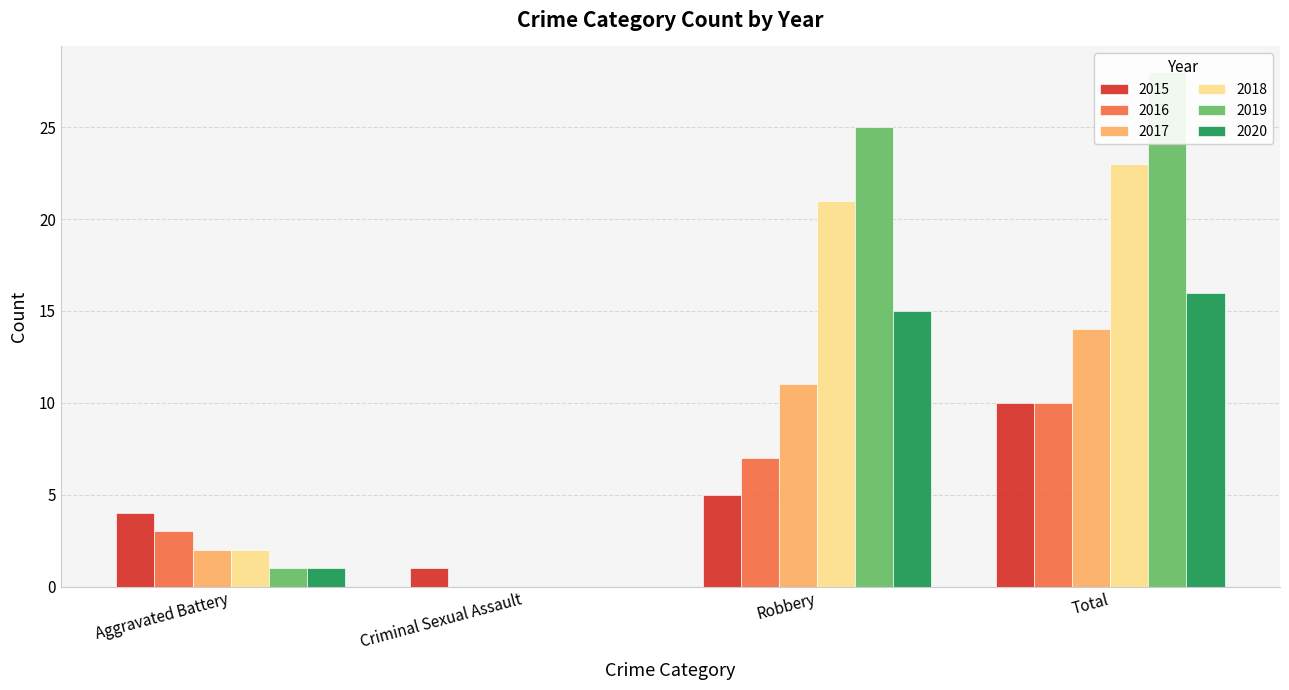

At Criminal Sexual Assault, list the series in order from smallest to largest.

2016, 2017, 2018, 2019, 2020, 2015